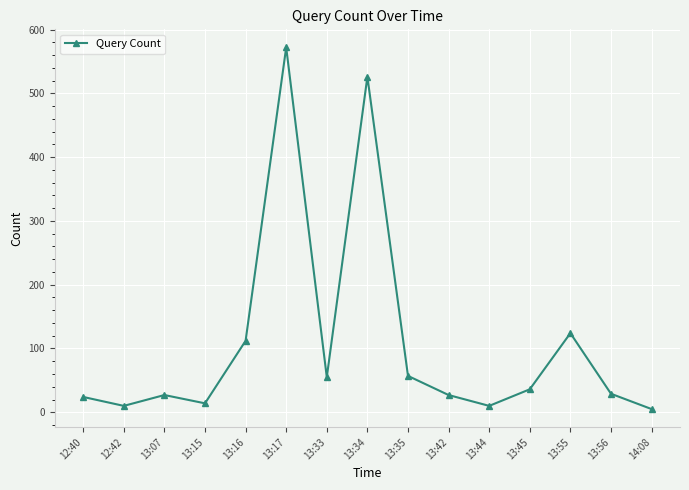

How many lines are shown in the chart?

1